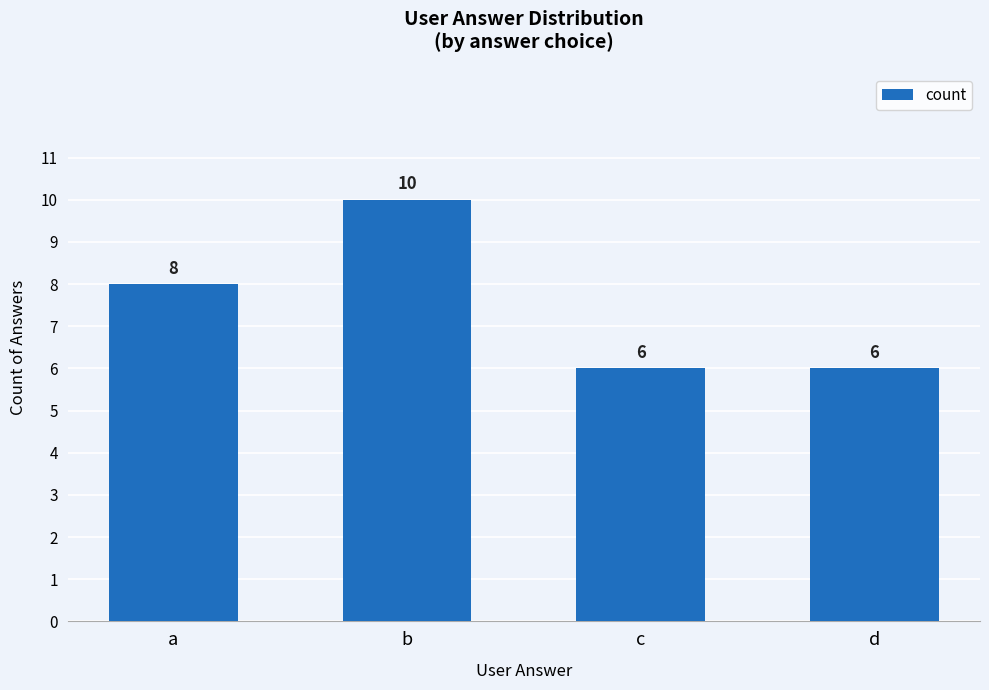

Count the number of data series in this chart.

1